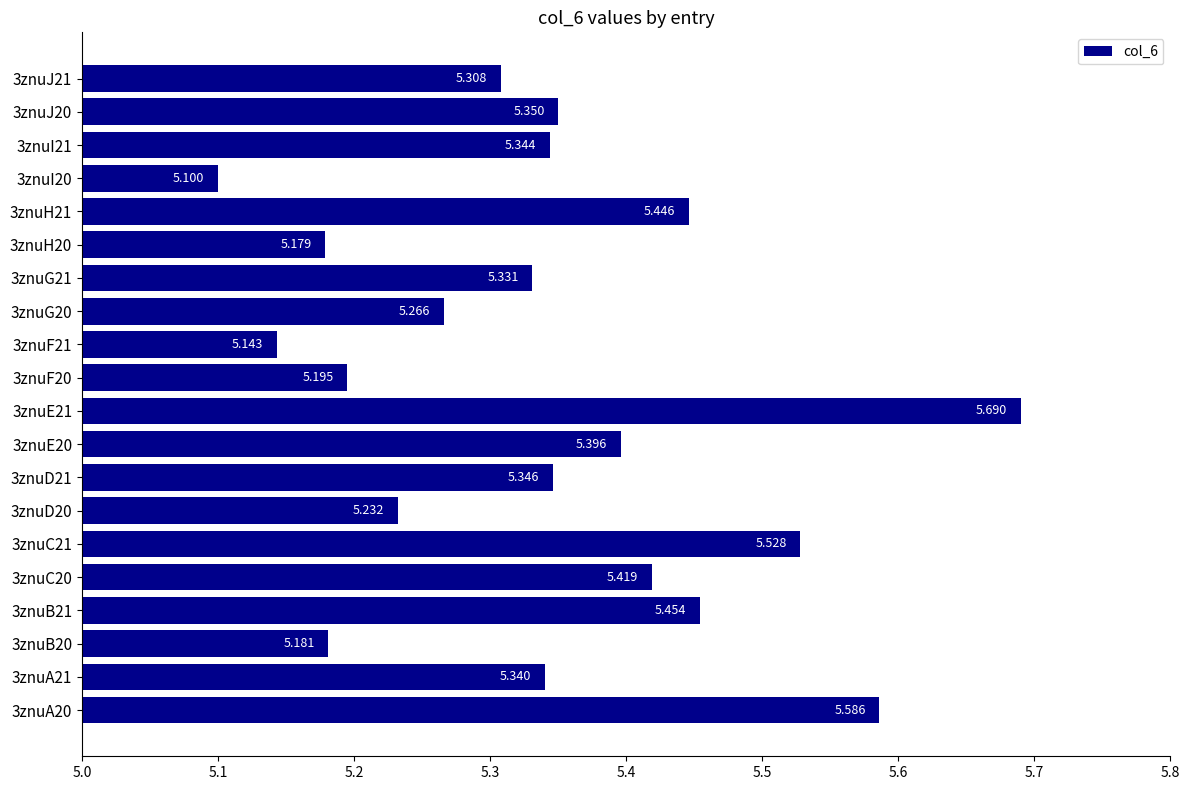

How many distinct data groups are displayed?

1